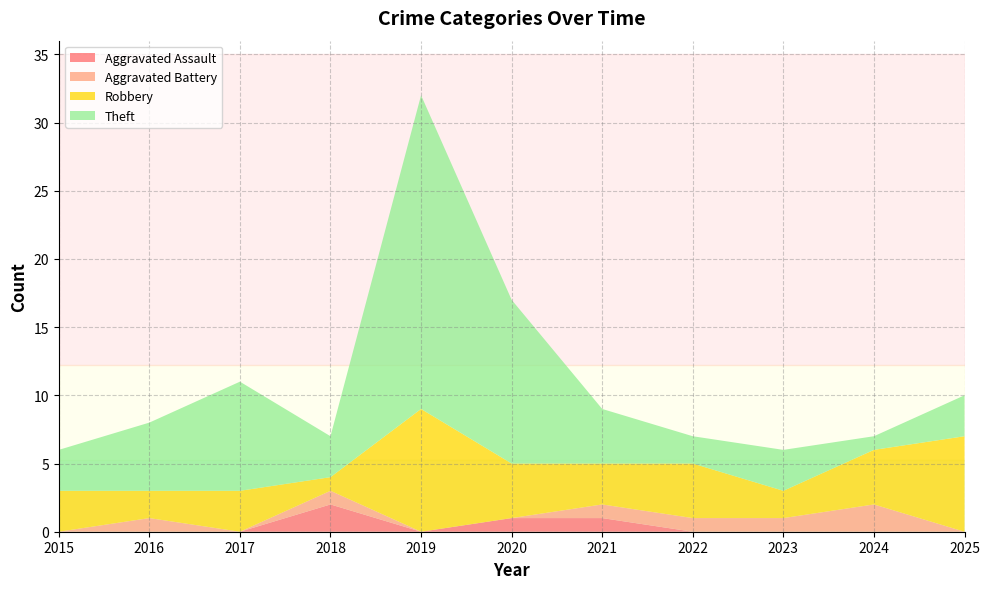

Reading left to right, extract all data points from this chart.

Aggravated Assault: 2015=0	2016=0	2017=0	2018=2	2019=0	2020=1	2021=1	2022=0	2023=0	2024=0	2025=0
Aggravated Battery: 2015=0	2016=1	2017=0	2018=1	2019=0	2020=0	2021=1	2022=1	2023=1	2024=2	2025=0
Robbery: 2015=3	2016=2	2017=3	2018=1	2019=9	2020=4	2021=3	2022=4	2023=2	2024=4	2025=7
Theft: 2015=3	2016=5	2017=8	2018=3	2019=23	2020=12	2021=4	2022=2	2023=3	2024=1	2025=3